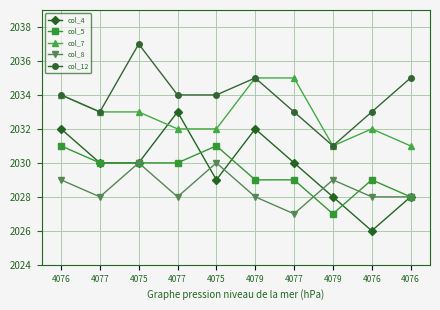

How many data points does each series have?

10